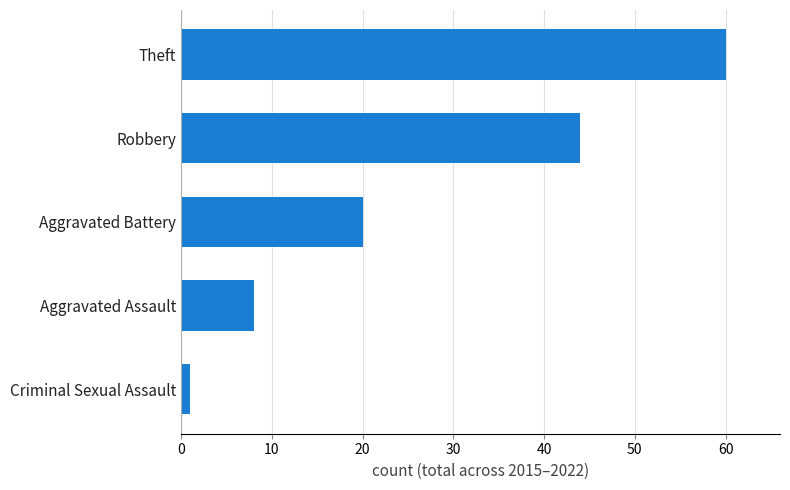

Are the bars grouped side by side (vs. stacked)?

No